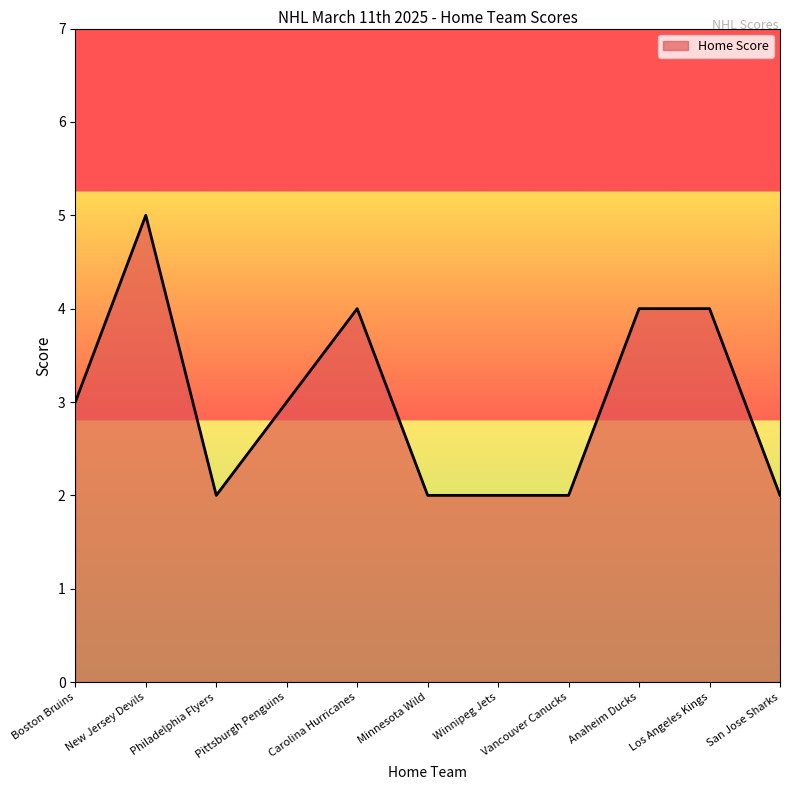

What position from the right is Vancouver Canucks?

4